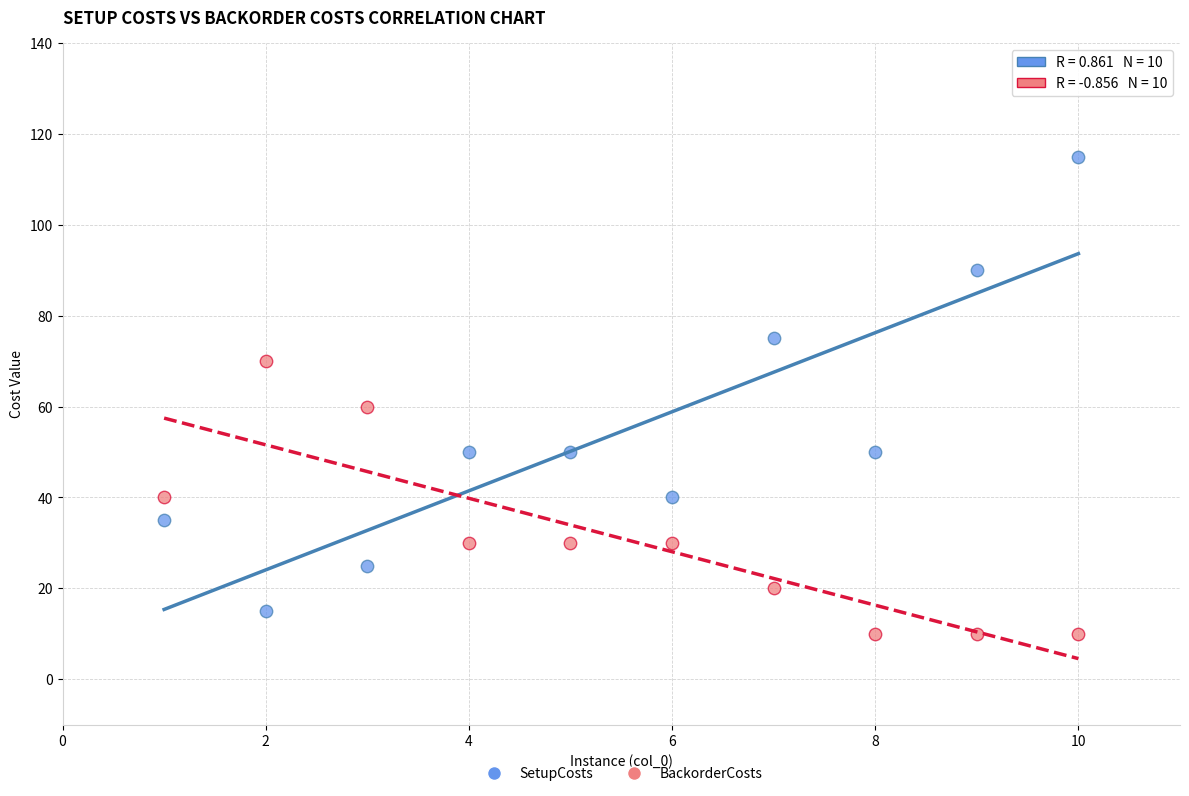

Which series contains the highest Y value?

SetupCosts